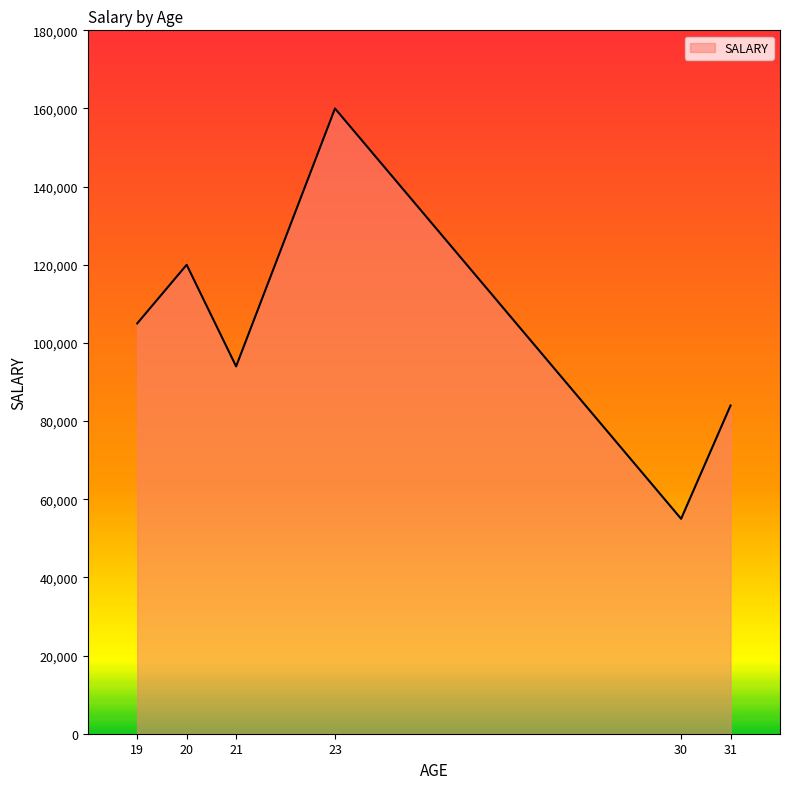

What is the smallest value displayed?

55000